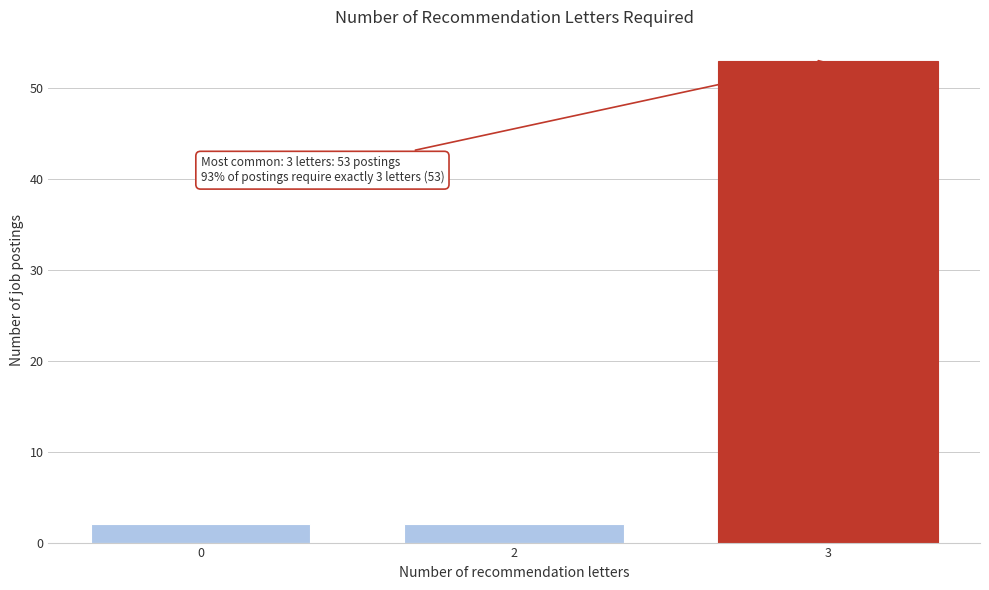

Reading right to left, what are all the values shown in this chart?

53	2	2